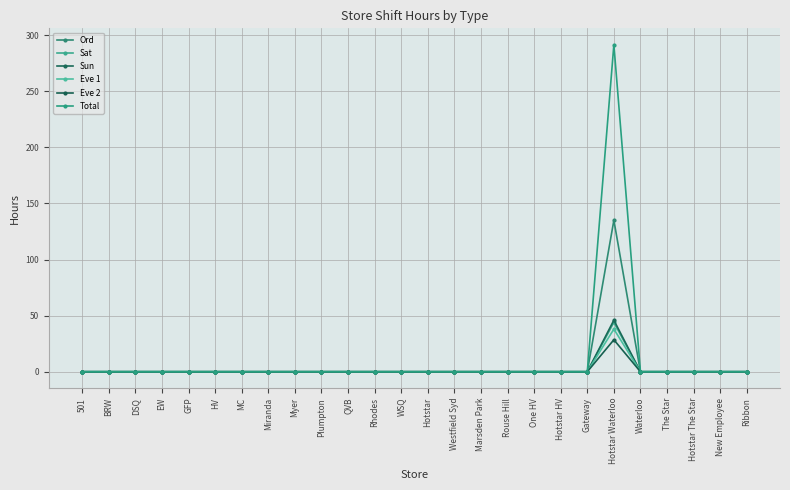

What are all the series names shown in the legend?

Ord, Sat, Sun, Eve 1, Eve 2, Total